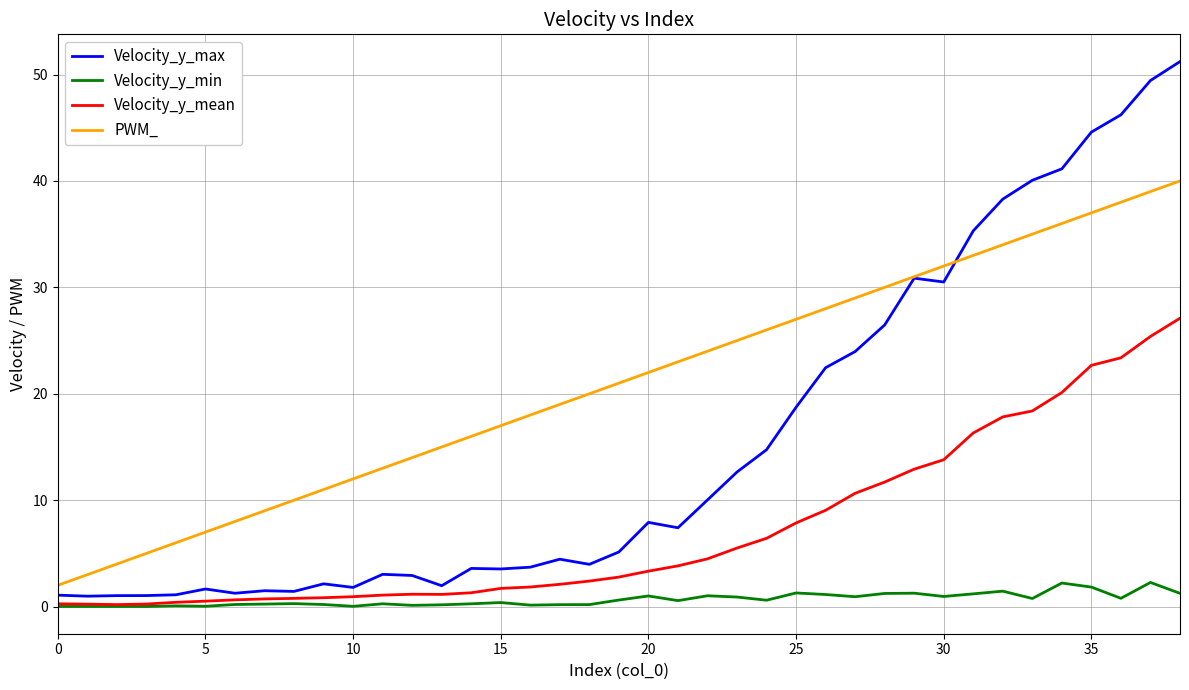

Which series has the largest total across all categories?

PWM_